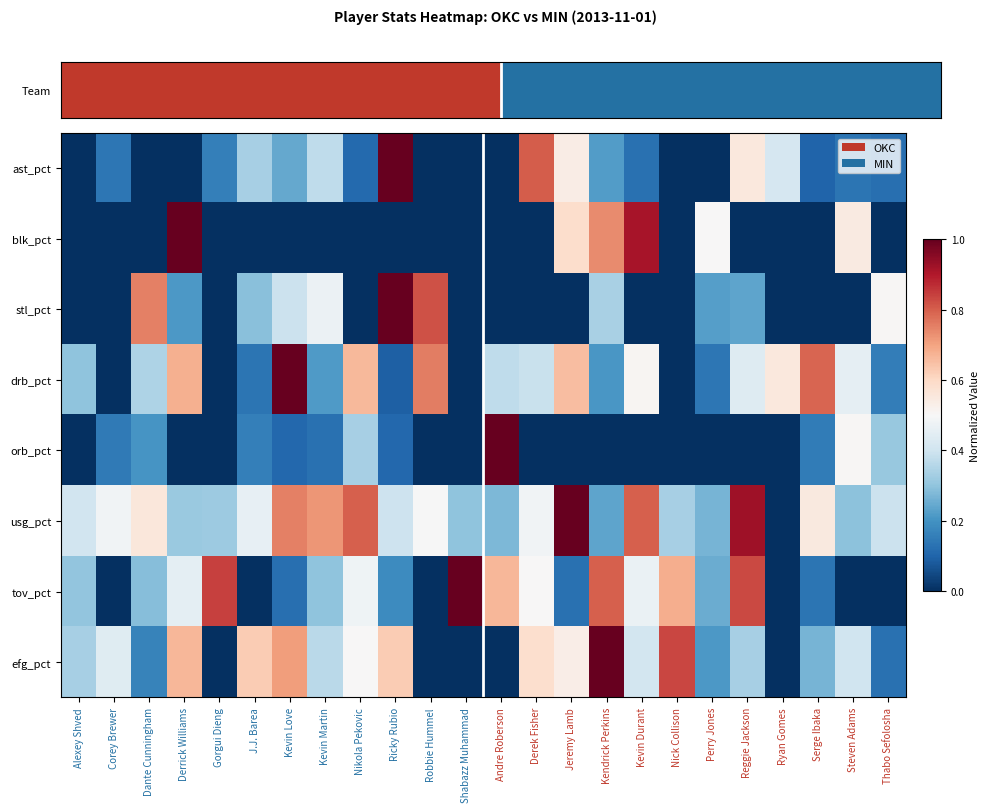

At which category is the sum across all series the highest?

Kendrick Perkins